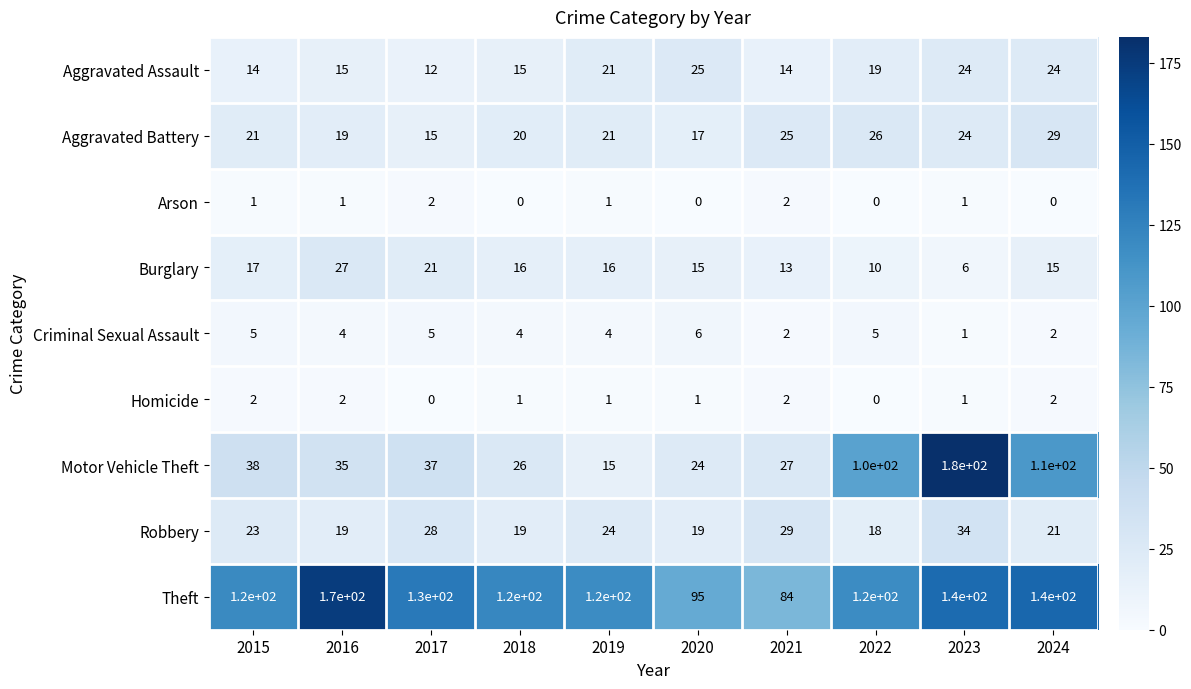

How many data points does each series have?

10